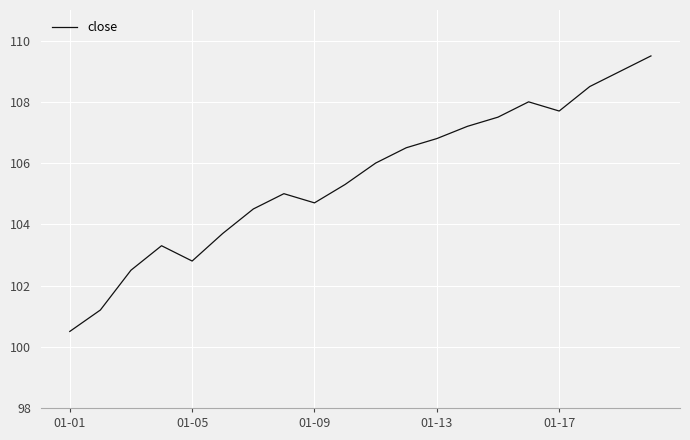

What is the sum of all values?

2110.2